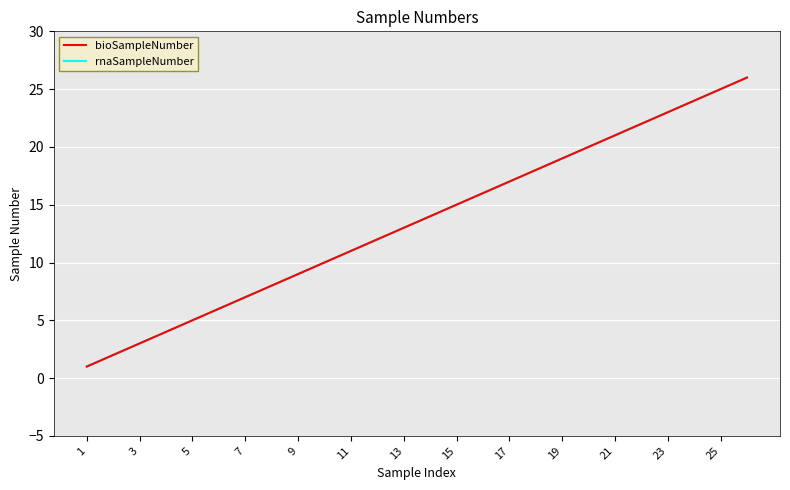

Is this an area chart (filled region under the line)?

No